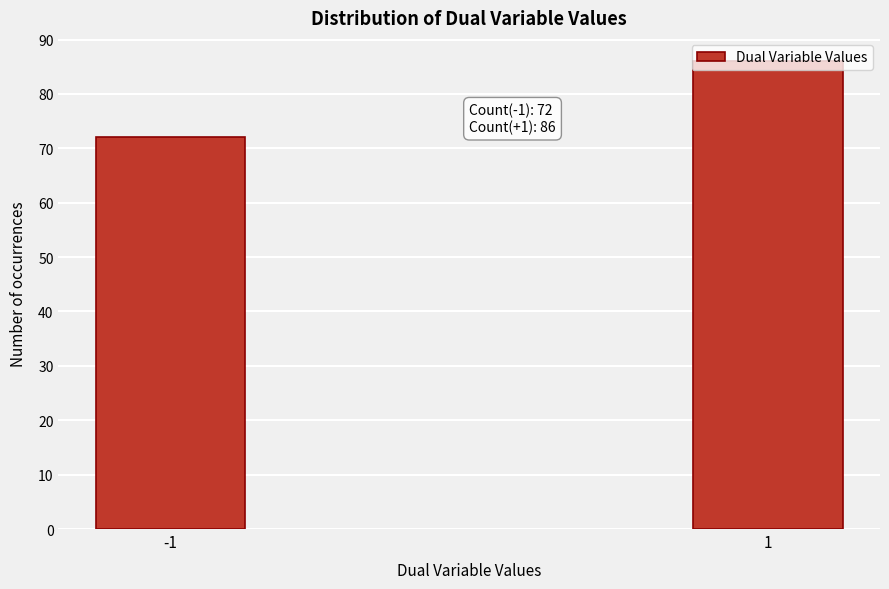

List the labels in order of value, smallest first.

-1, 1